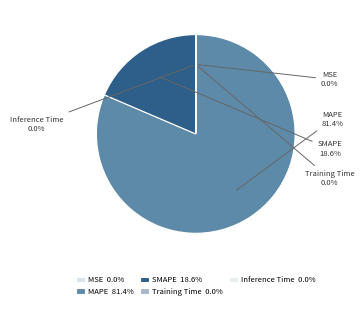

How much of the chart is everything except MAPE?

18.6%